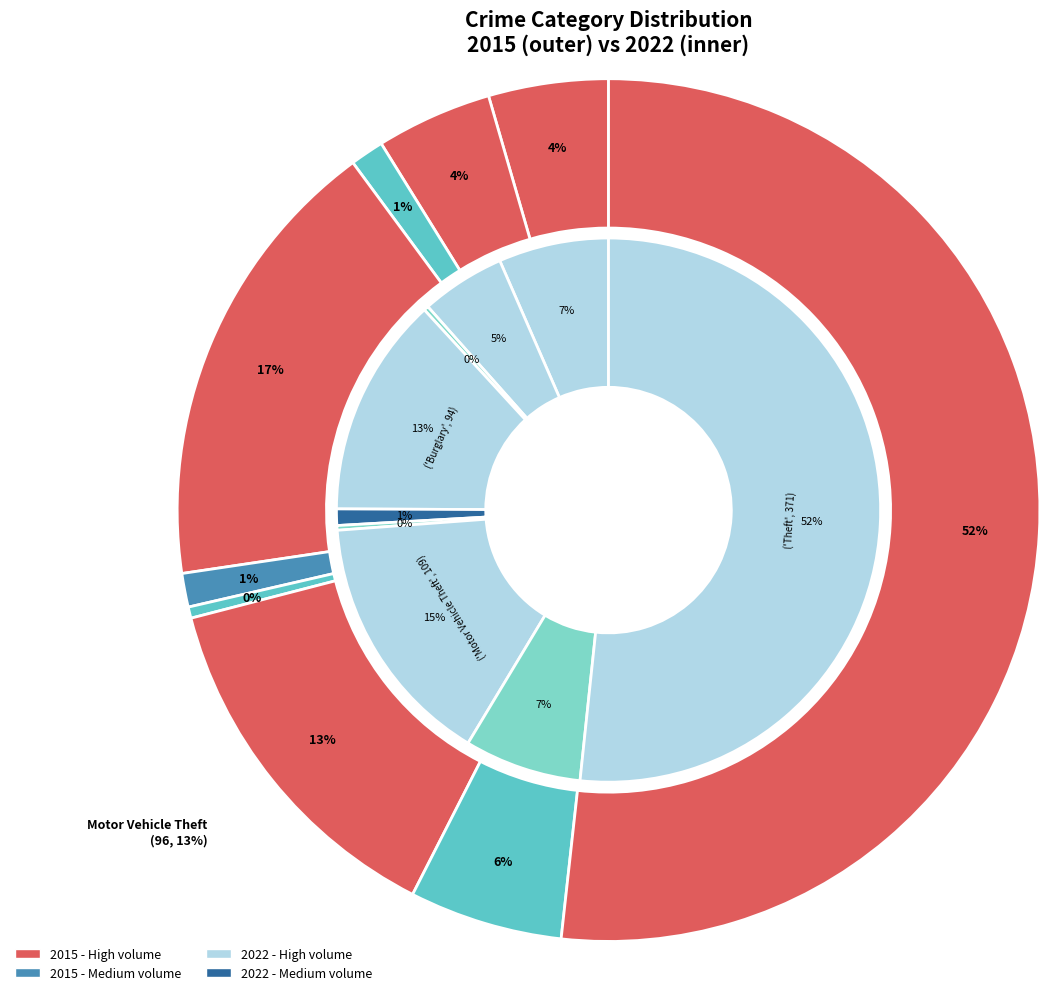

How many slices are in this pie chart?

9